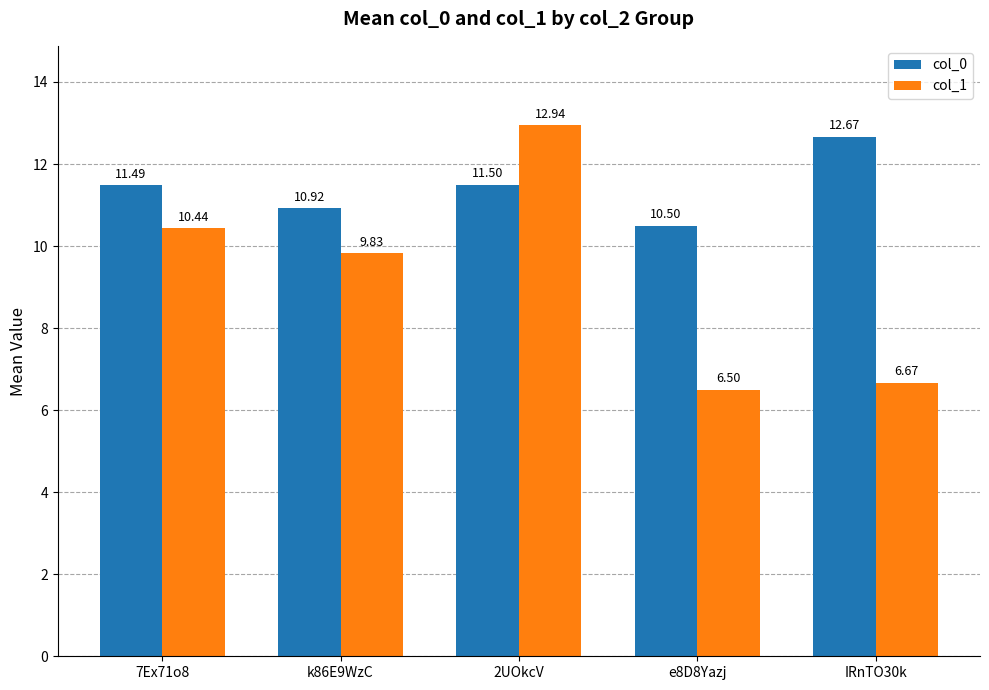

What is the difference between the maximum and minimum values in the col_0 series?

2.2